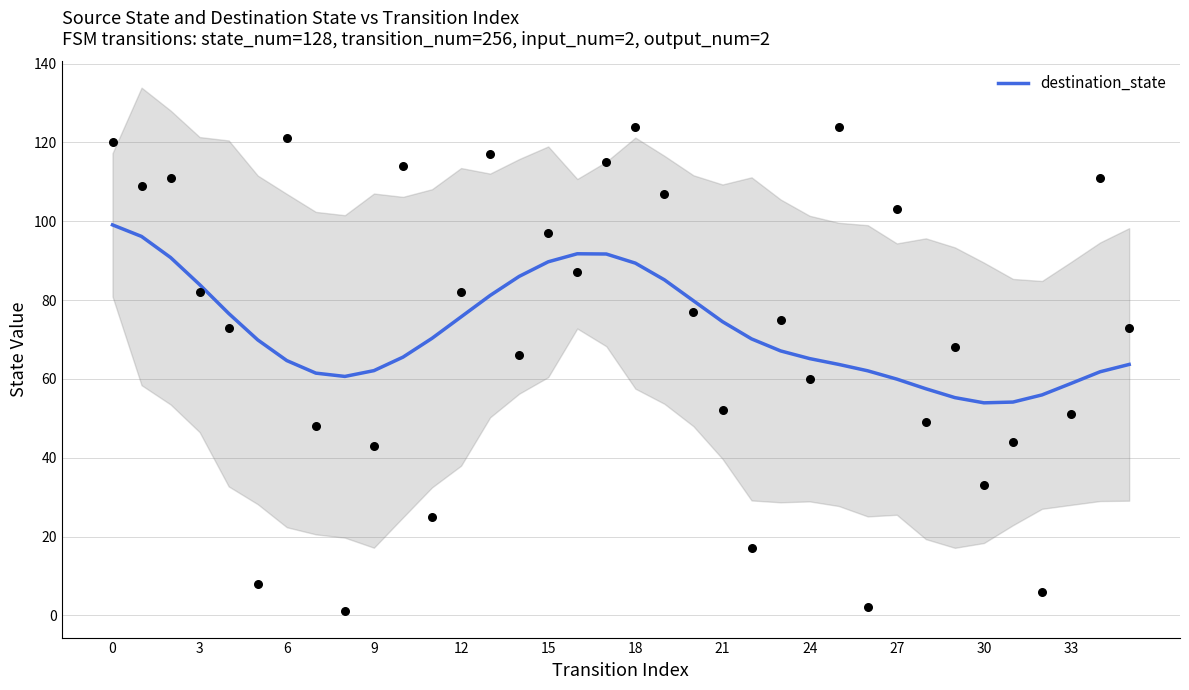

What is the maximum value for destination_state?

99.1